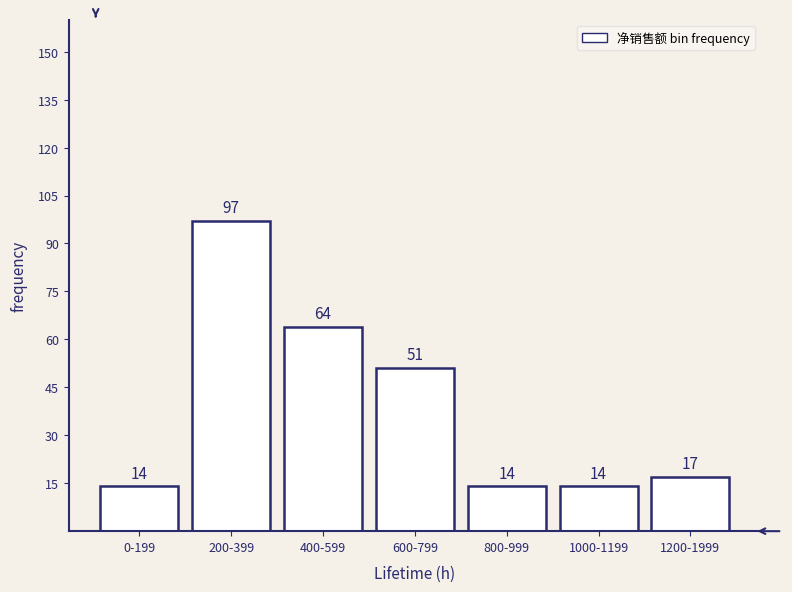

Reading left to right, transcribe all the data shown in this chart.

0-199=14	200-399=97	400-599=64	600-799=51	800-999=14	1000-1199=14	1200-1999=17